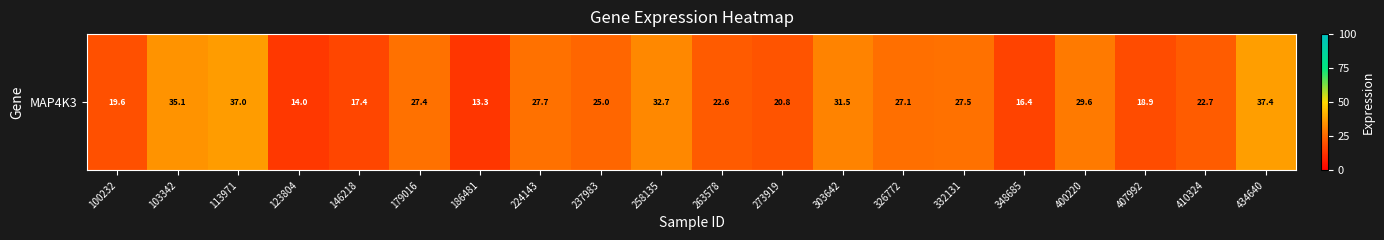

What is the change in value from 407992 to 410324?

+3.7